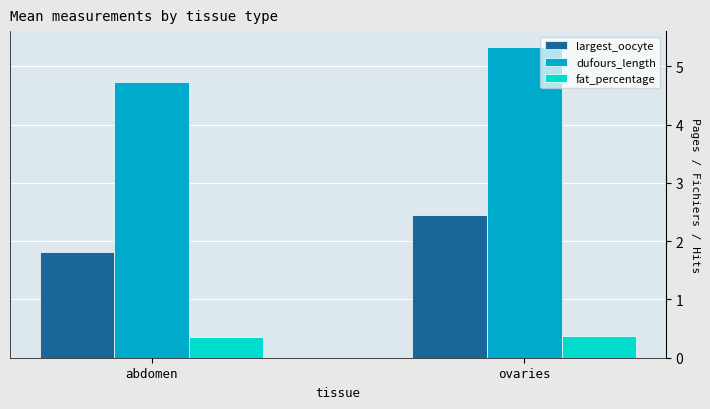

Reading left to right, list all the values displayed in this chart.

largest_oocyte: abdomen=1.8	ovaries=2.5
dufours_length: abdomen=4.7	ovaries=5.3
fat_percentage: abdomen=0.4	ovaries=0.4